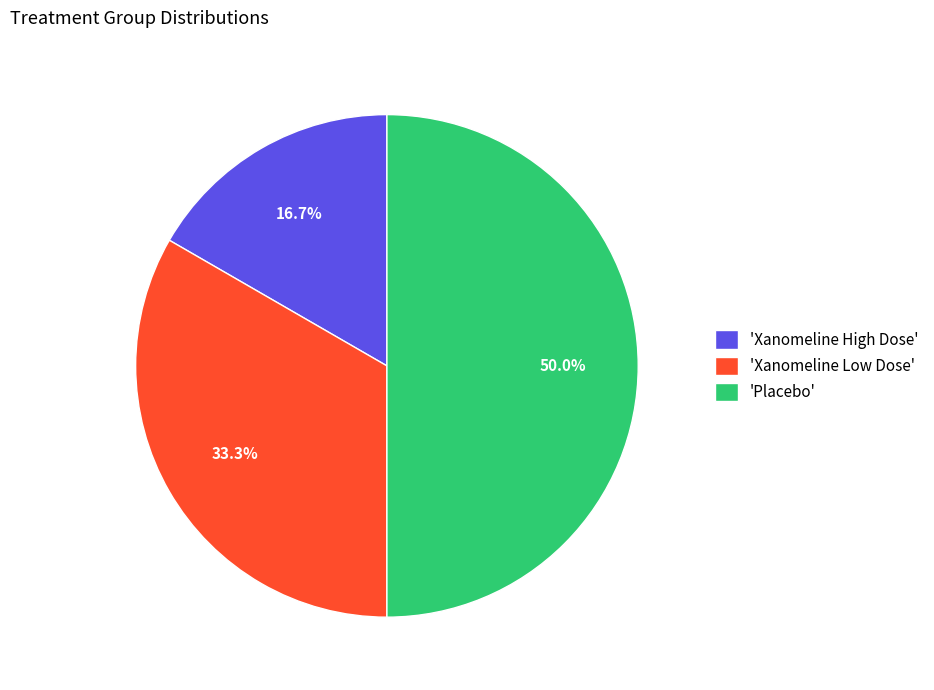

Which has a higher value, 'Xanomeline High Dose' or 'Xanomeline Low Dose'?

'Xanomeline Low Dose'